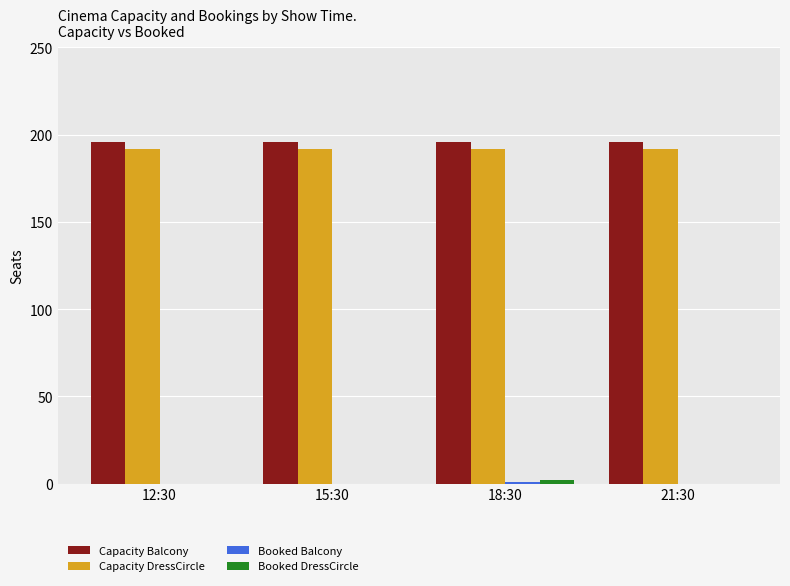

Is it true that Capacity Balcony equals 71 at 15:30?

False